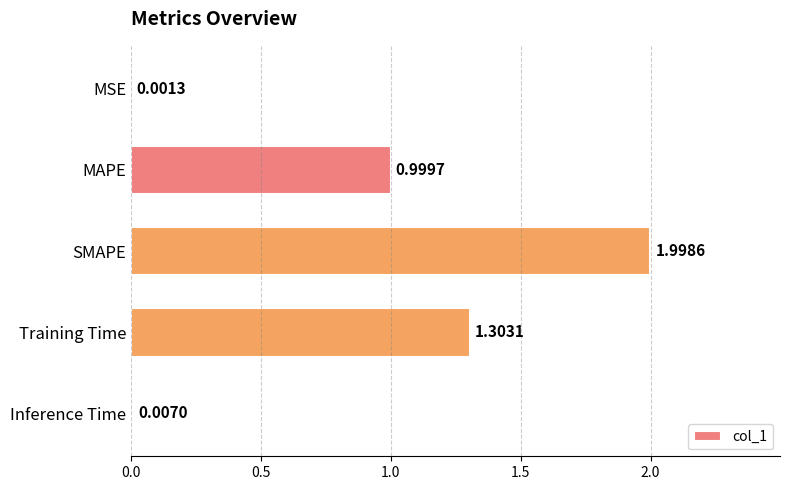

Which label corresponds to the largest value in the chart?

SMAPE